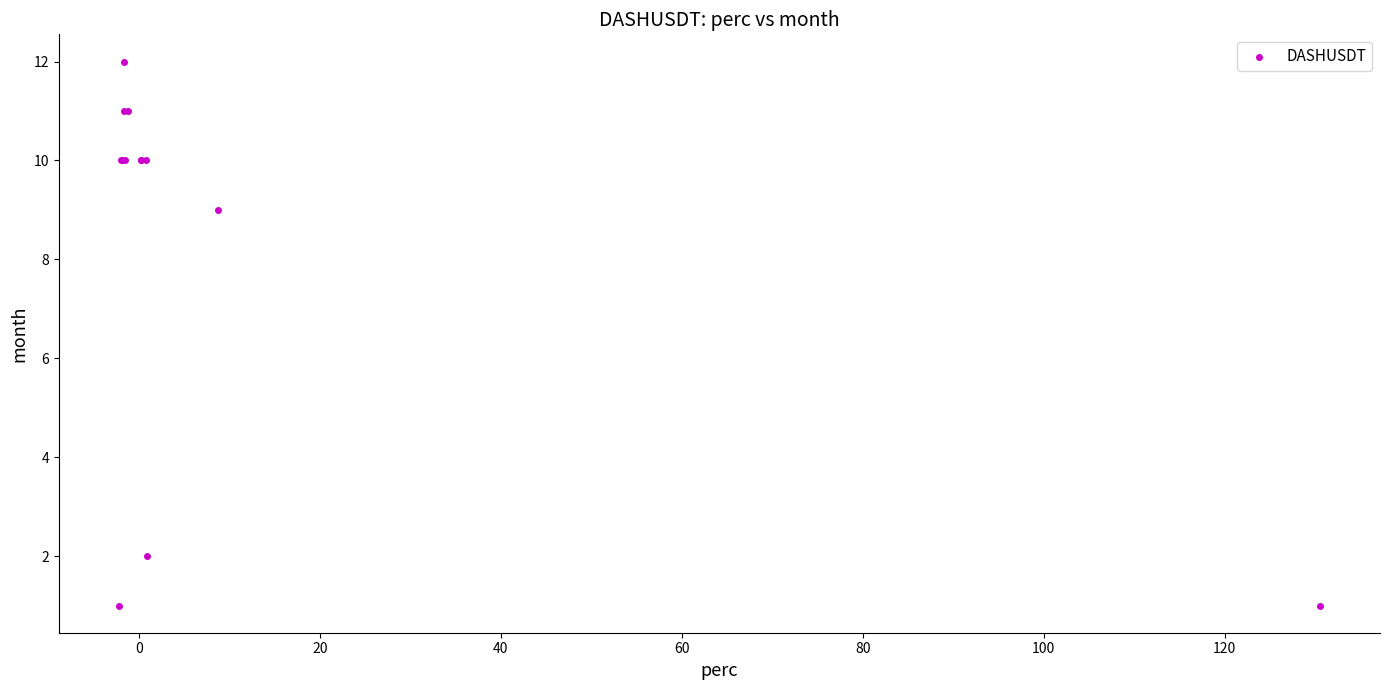

What Y value in the scatter plot is closest to 6?

9